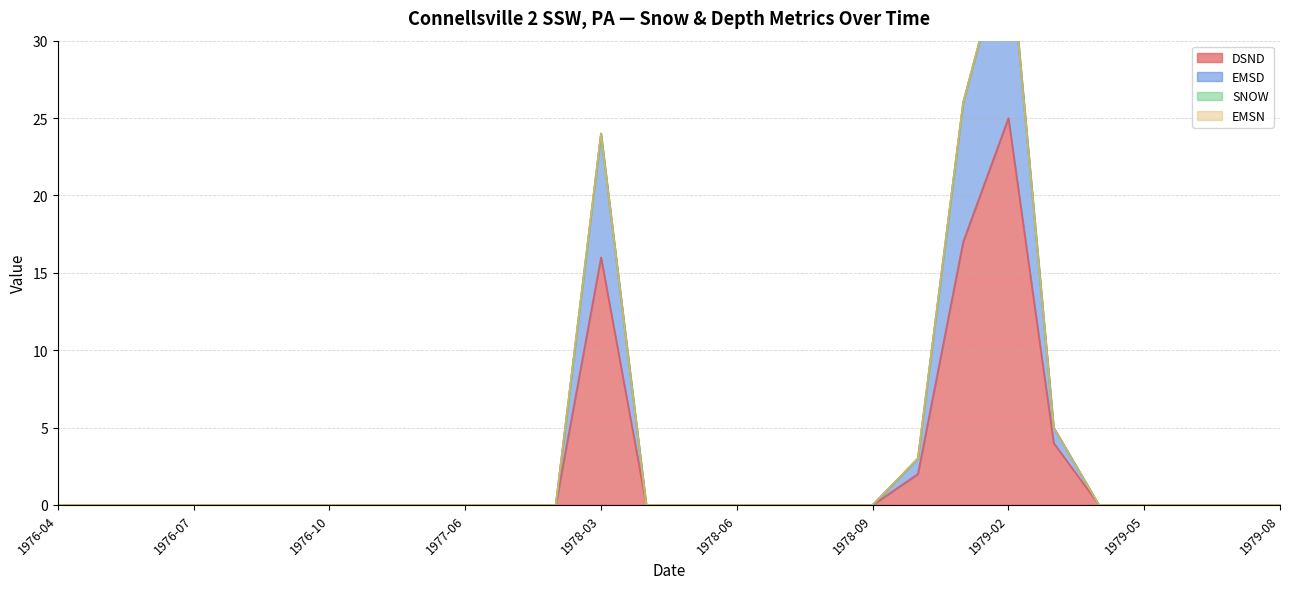

What is the average value of the EMSD series?

3